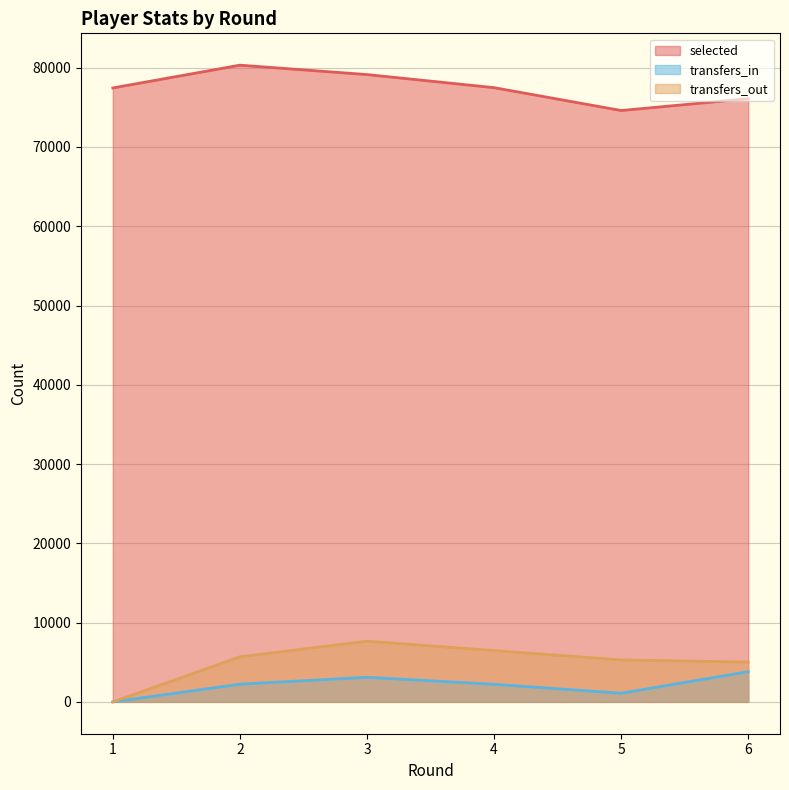

Does the chart display data point markers on the line(s)?

No